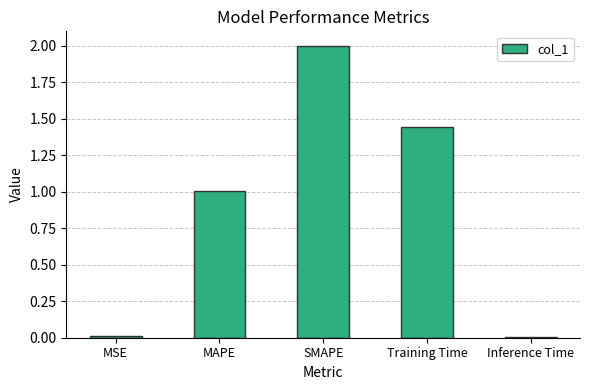

Where is the data nearest to the value 1?

MAPE